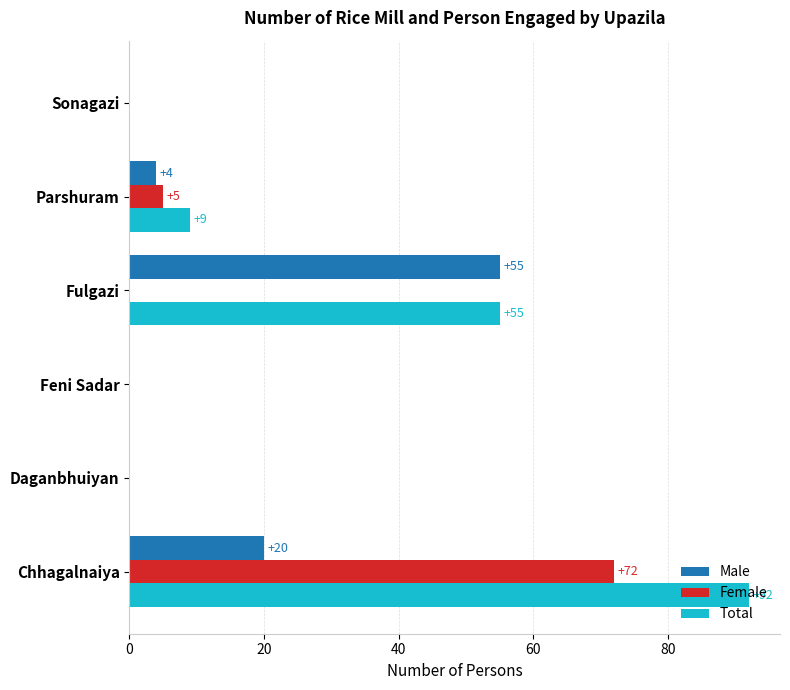

The Total series shows 55 at Fulgazi. True or false?

True